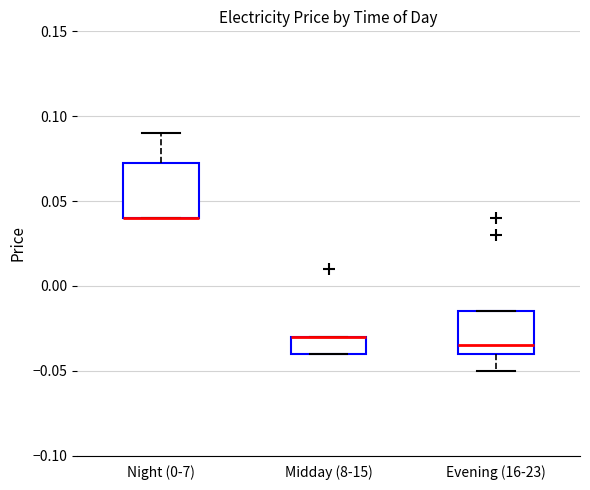

Which box is the tallest, from its lower edge to its upper edge?

Night (0-7)